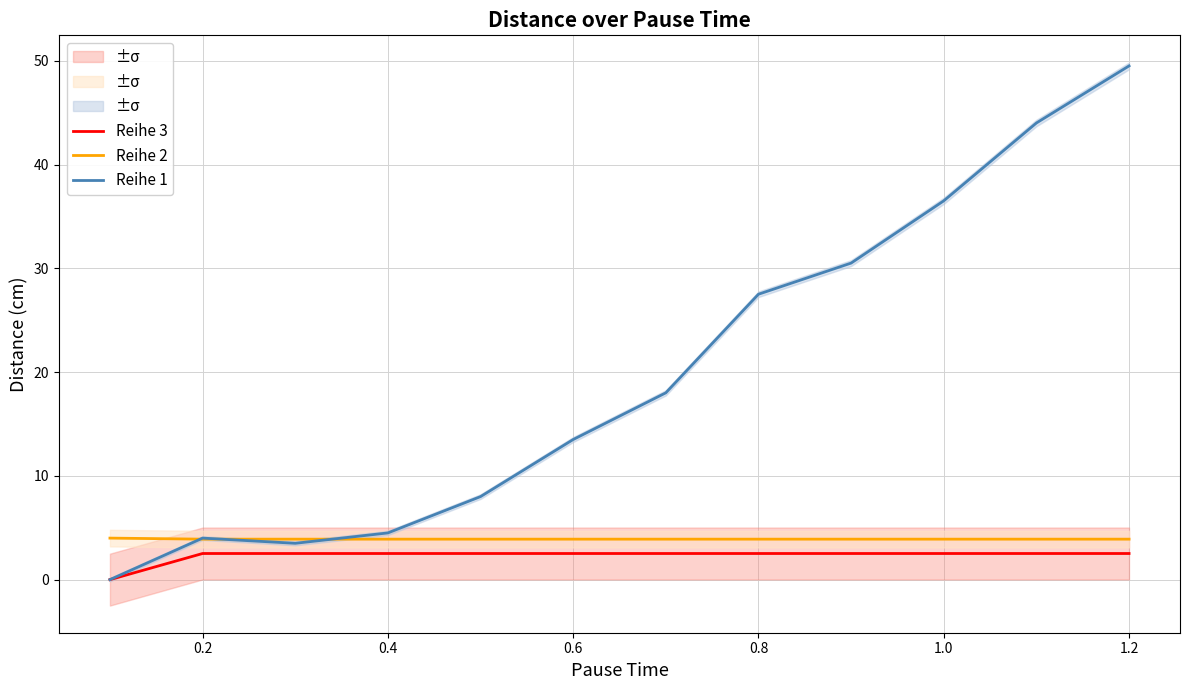

What is the sum of all Reihe 1 values?

239.5